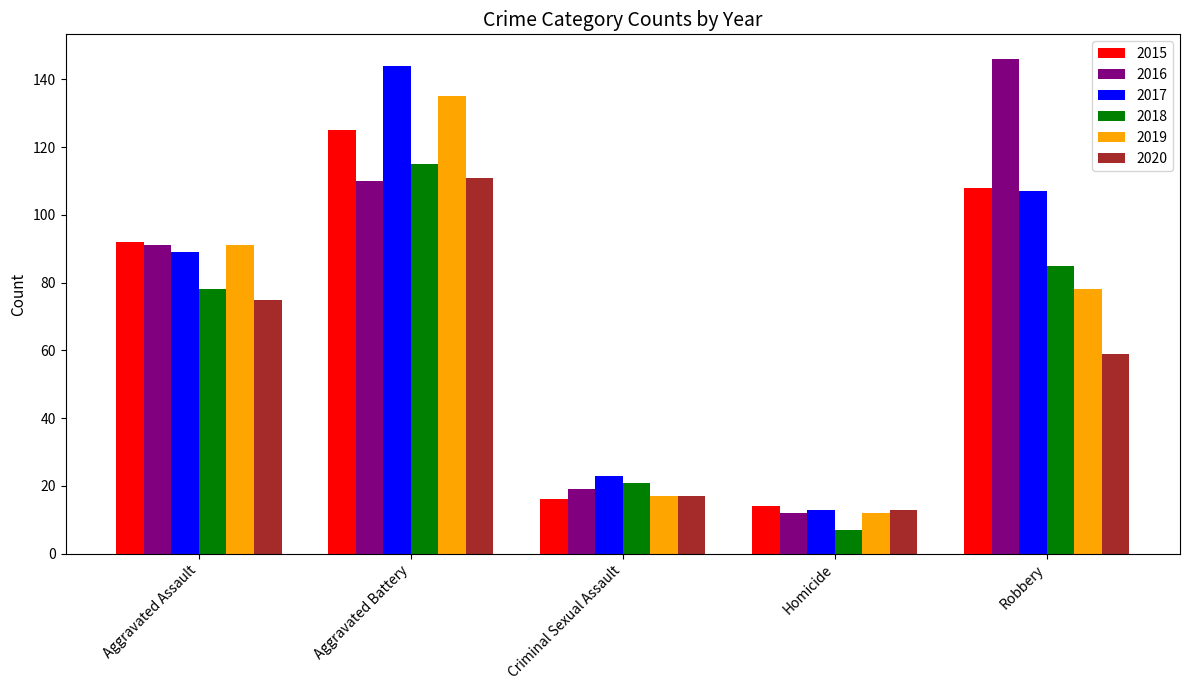

Which label corresponds to the largest value in the chart?

Robbery